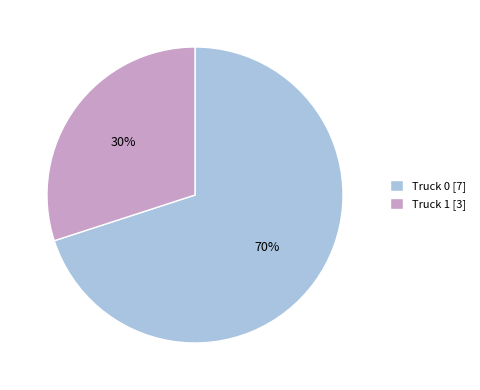

To the nearest percent, what is the difference between the Truck 0 and Truck 1 slice percentages?

40%